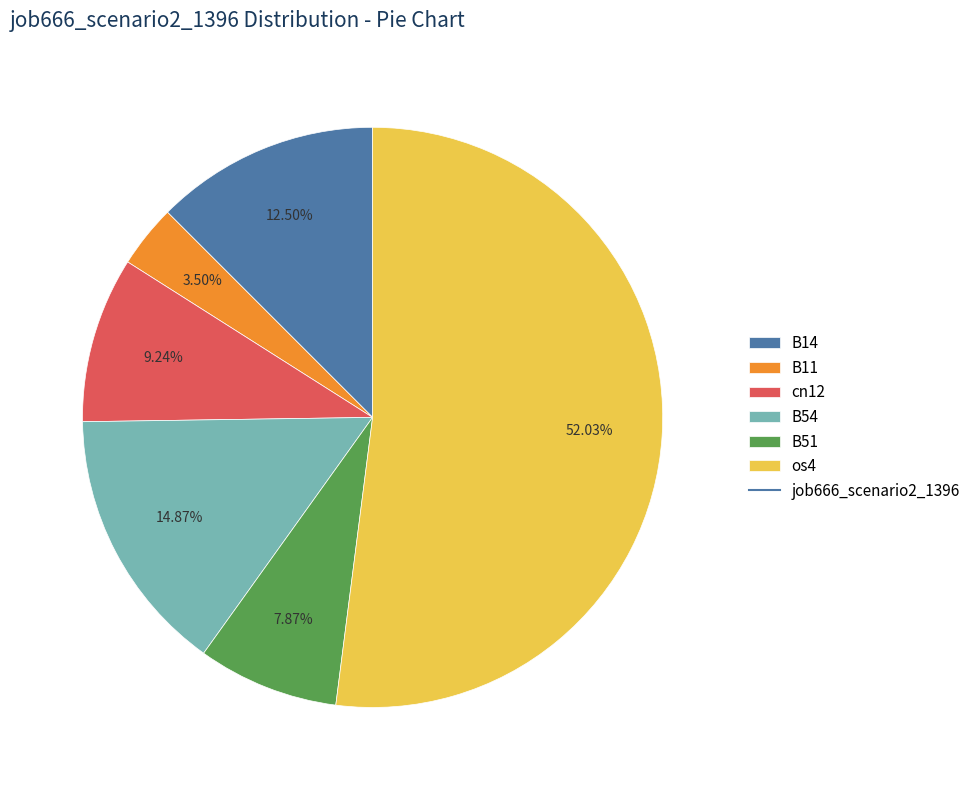

How many segments does this pie chart have?

6